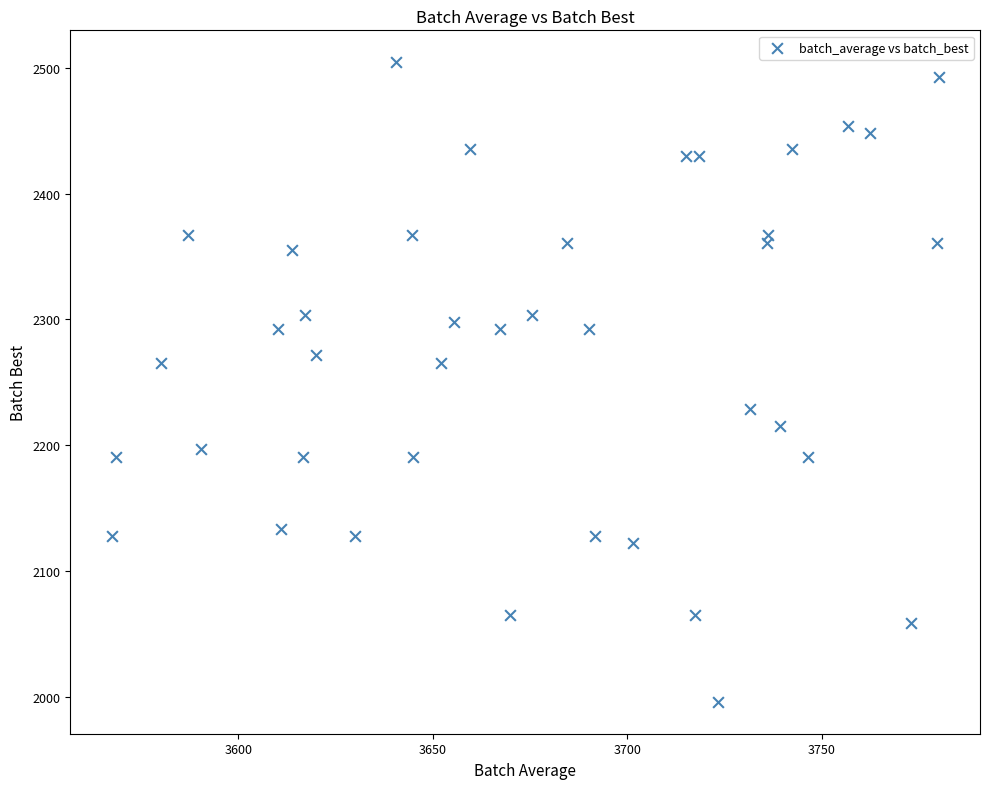

What is the range of X values (max minus min)?

212.5